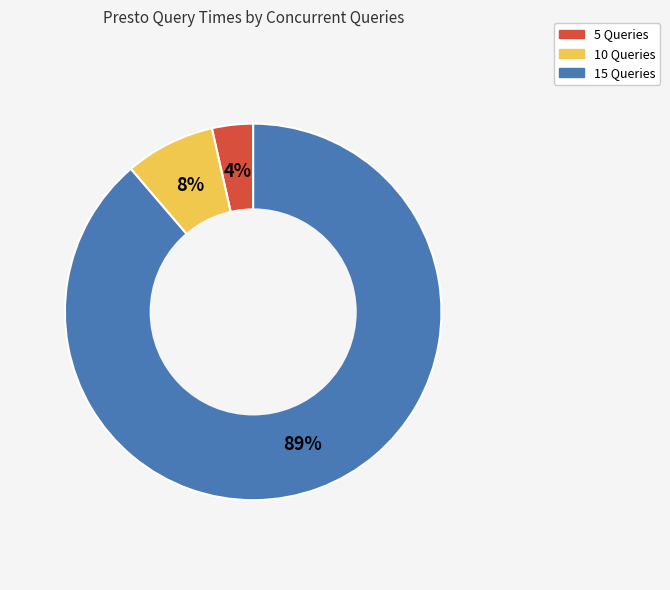

Which slice represents more than half of the pie?

15 Queries